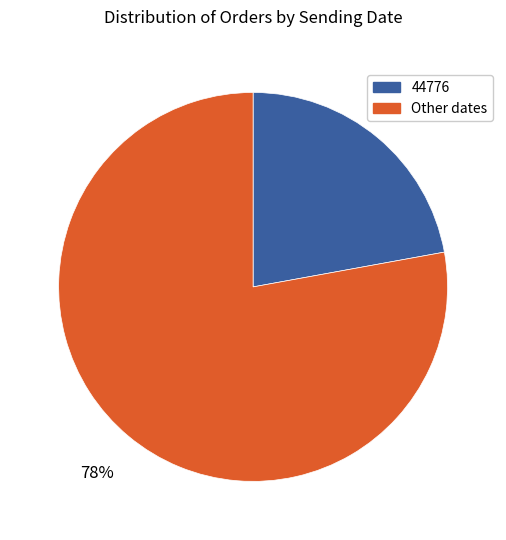

How many slices are in this pie chart?

2